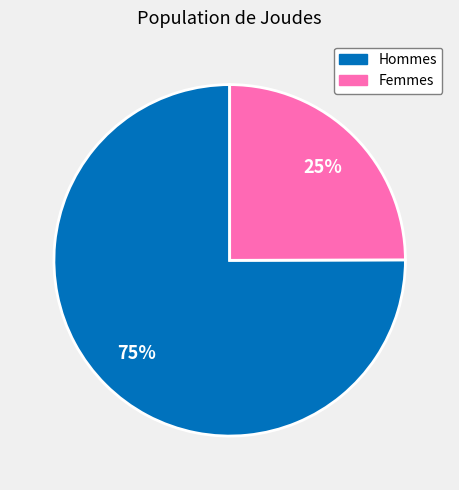

Does any single category account for the majority?

Yes